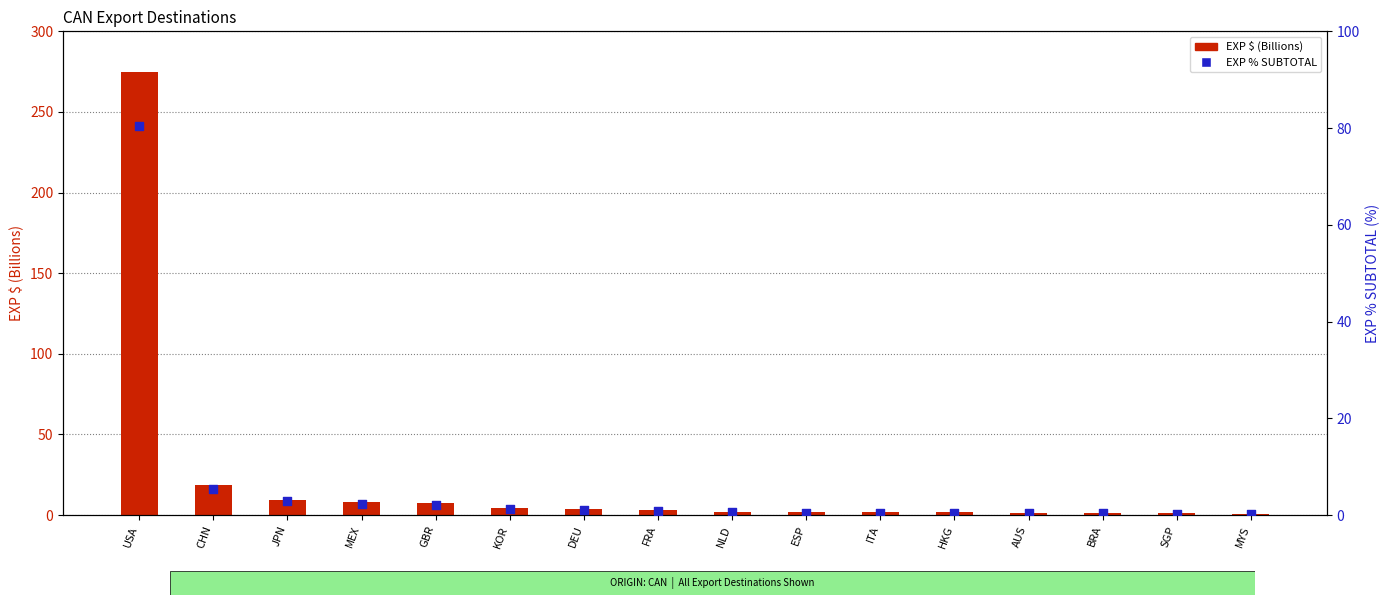

Which series has the largest Y range (max minus min)?

EXP $ (Billions)